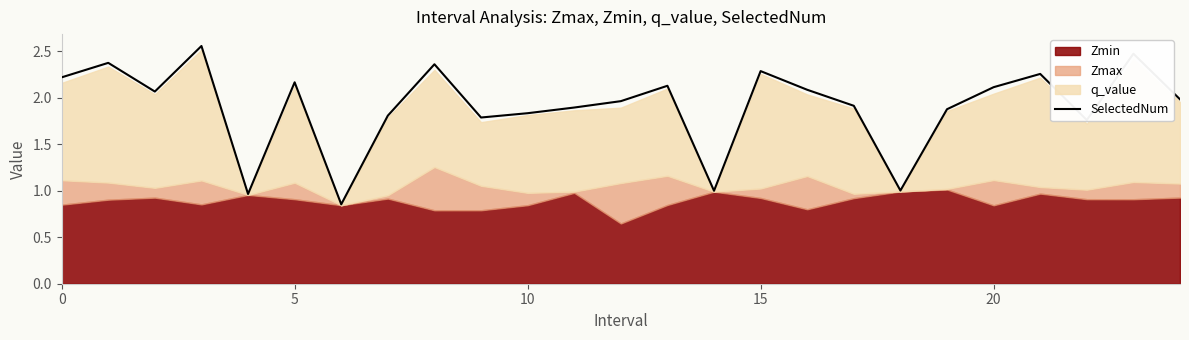

Is it true that the value at 11 is 3.3?

False